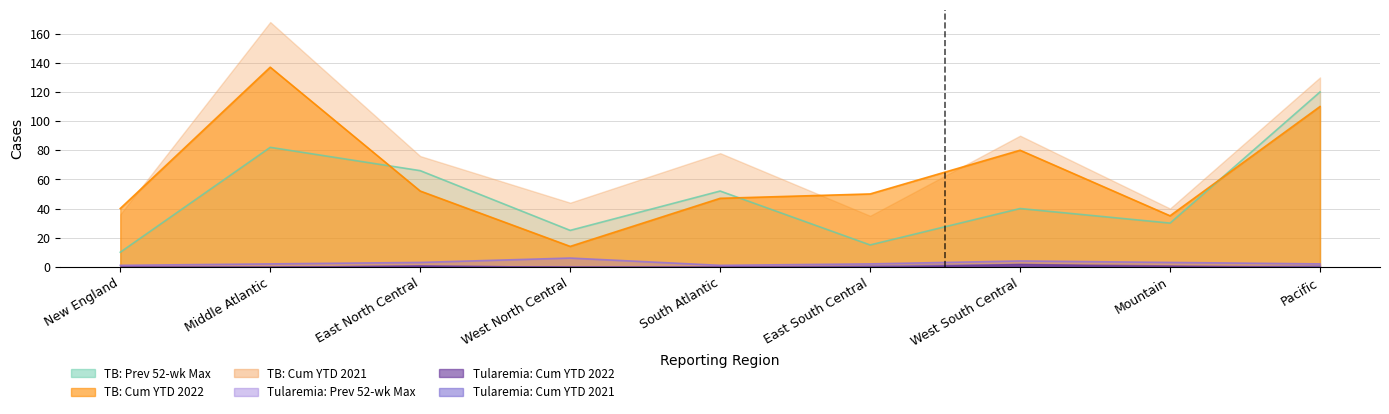

How many data points in Tuberculosis: Cum YTD 2022 are less than 50?

4